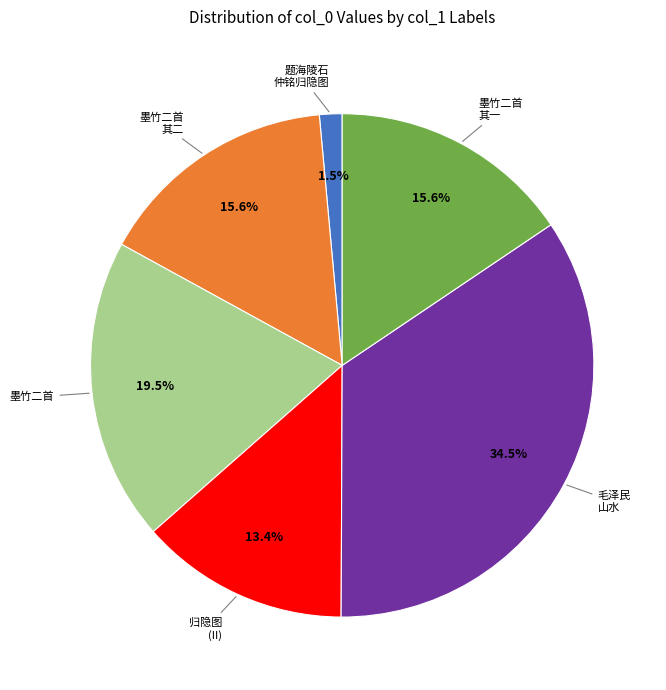

Is there any slice that represents more than half of the pie?

No